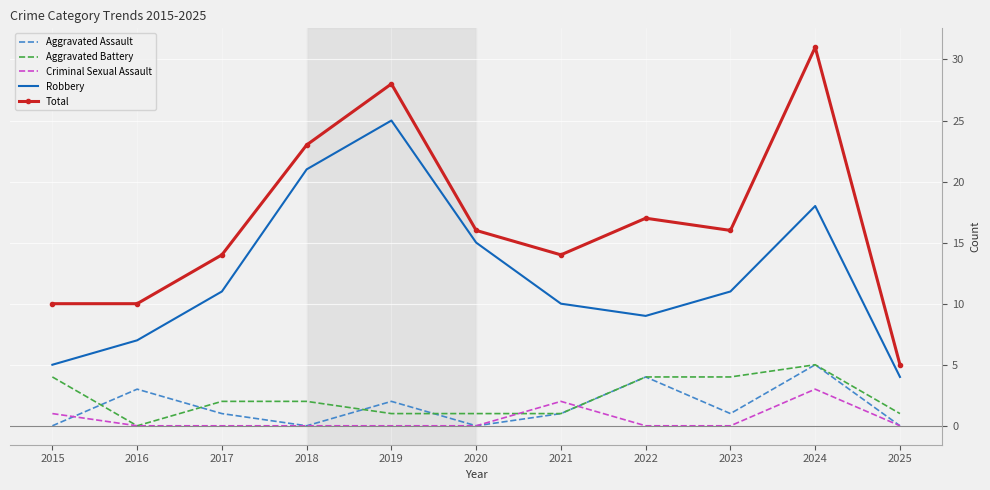

Which series has the widest spread of values?

Total